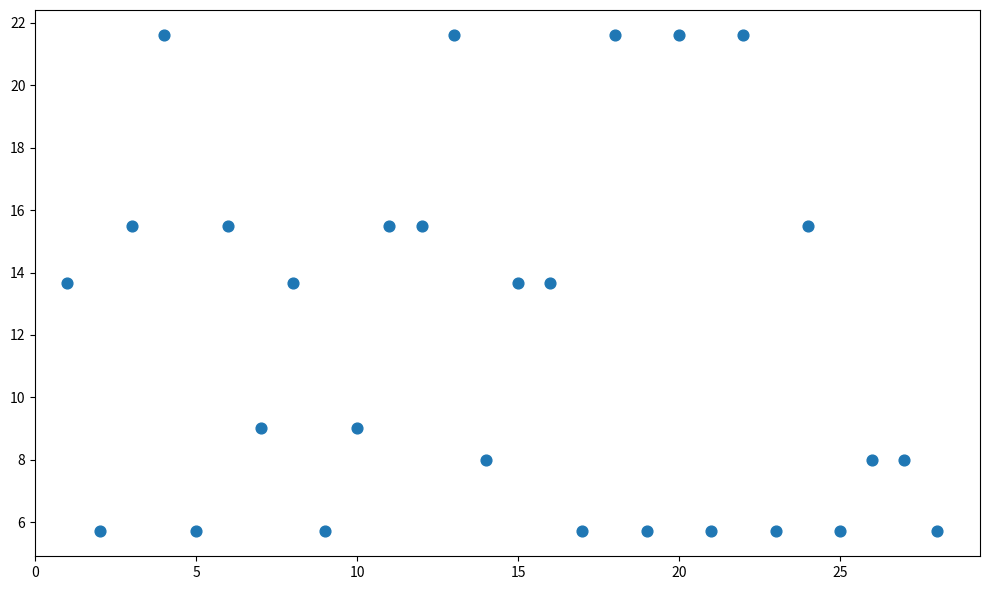

What is the range of X values (max minus min)?

27.0